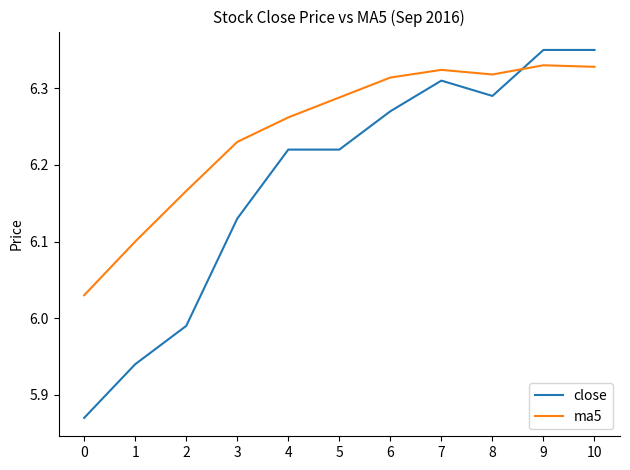

At 5, list the series in order from smallest to largest.

close, ma5